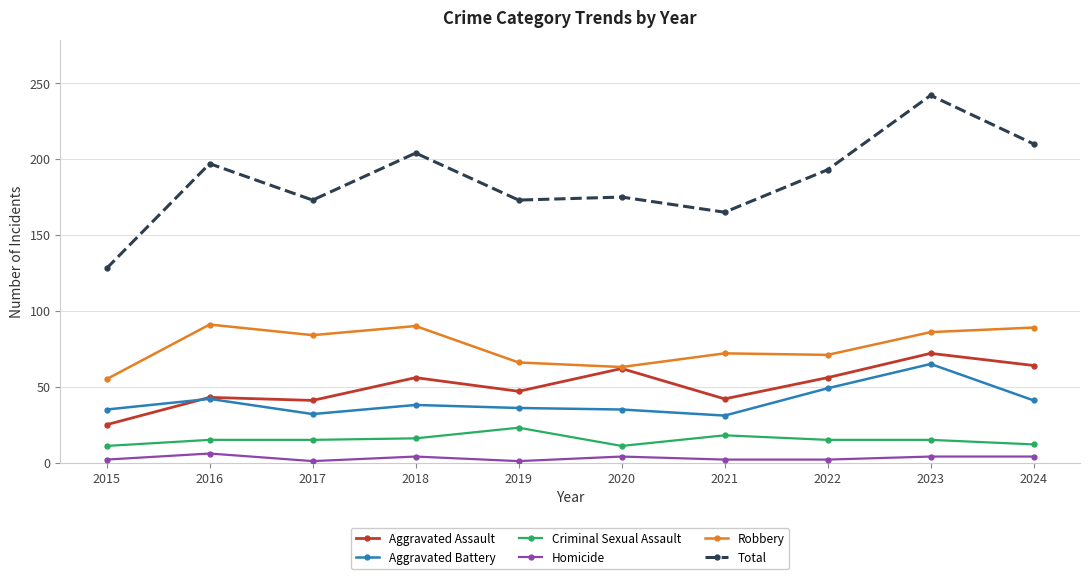

Is it true that Criminal Sexual Assault equals 7 at 2021?

False